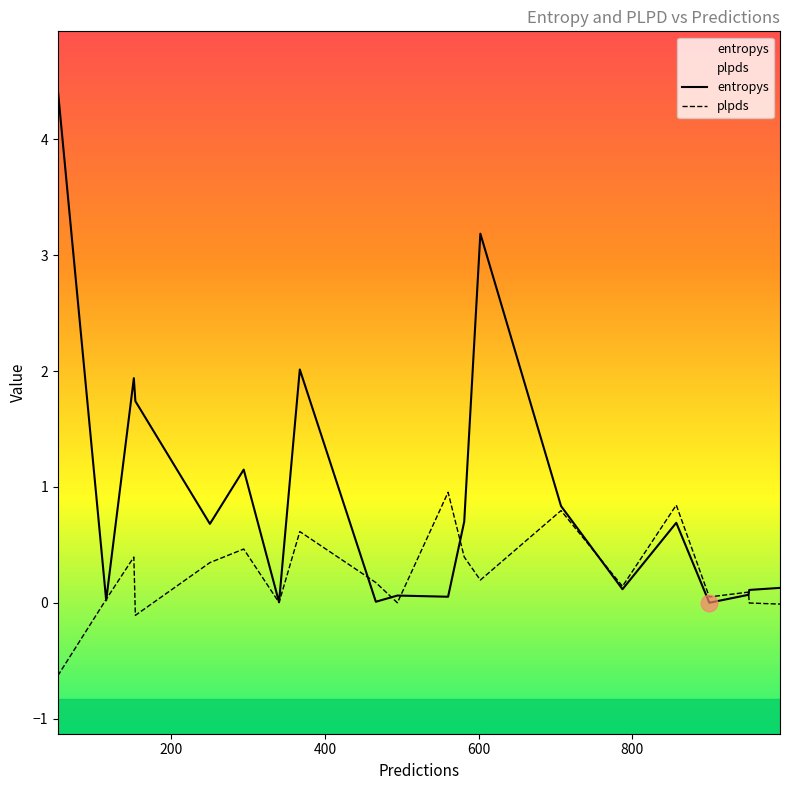

How many distinct data groups are displayed?

2